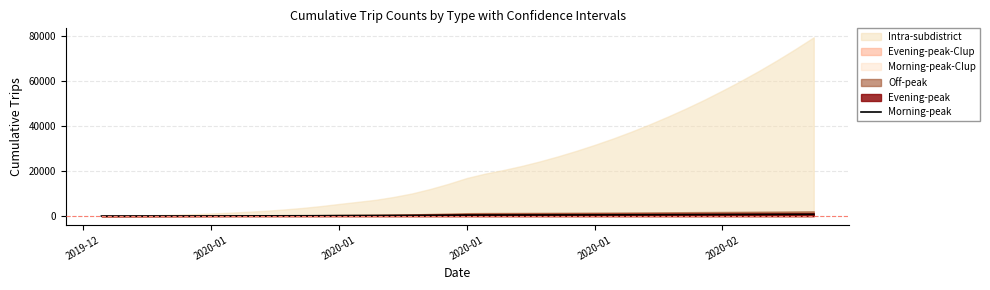

How many values are above zero?

39